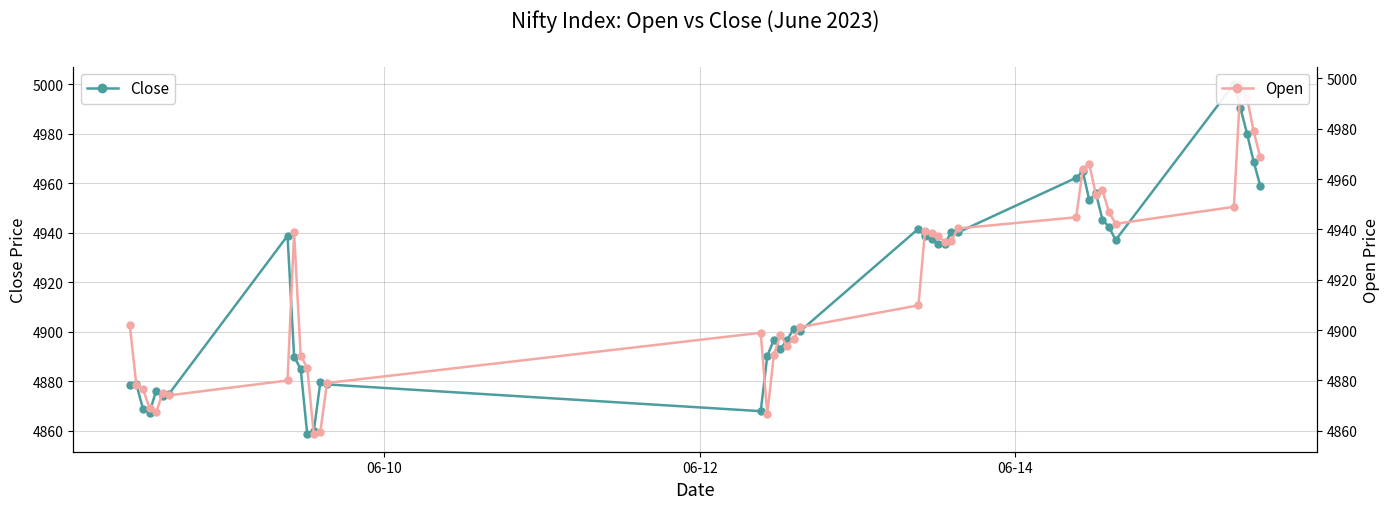

True or false: Close has more than 0 interior local peaks.

True